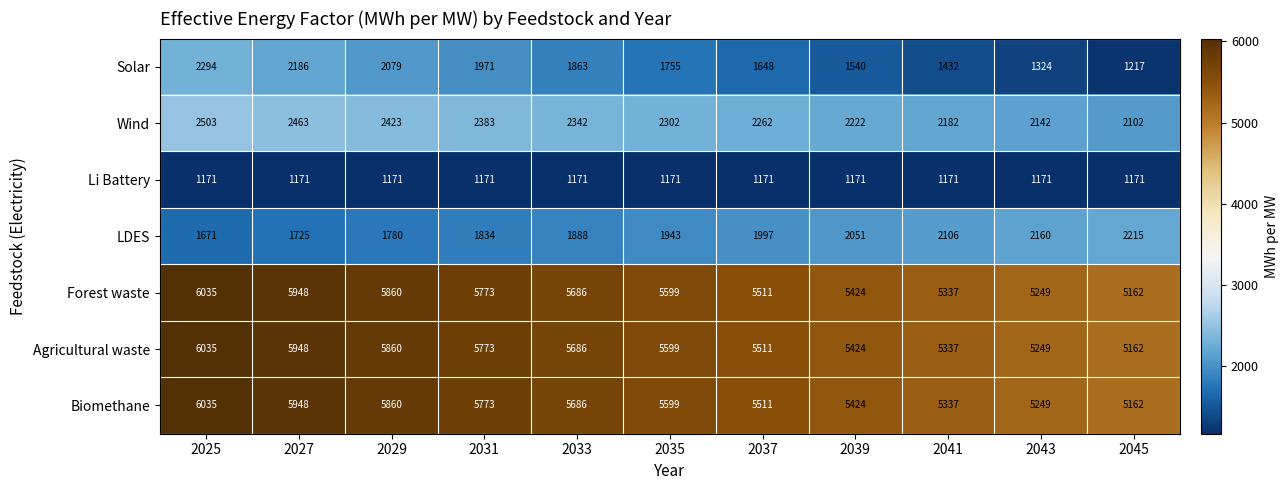

True or false: Li Battery has a value of 1930 at 2039.

False